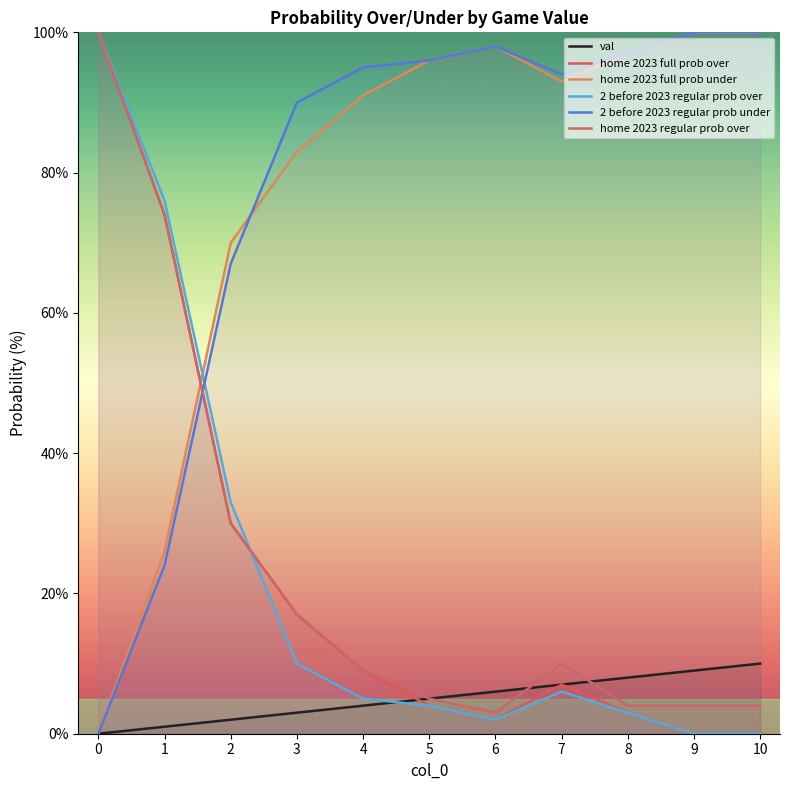

Which has a higher value, 1 or 8?

8